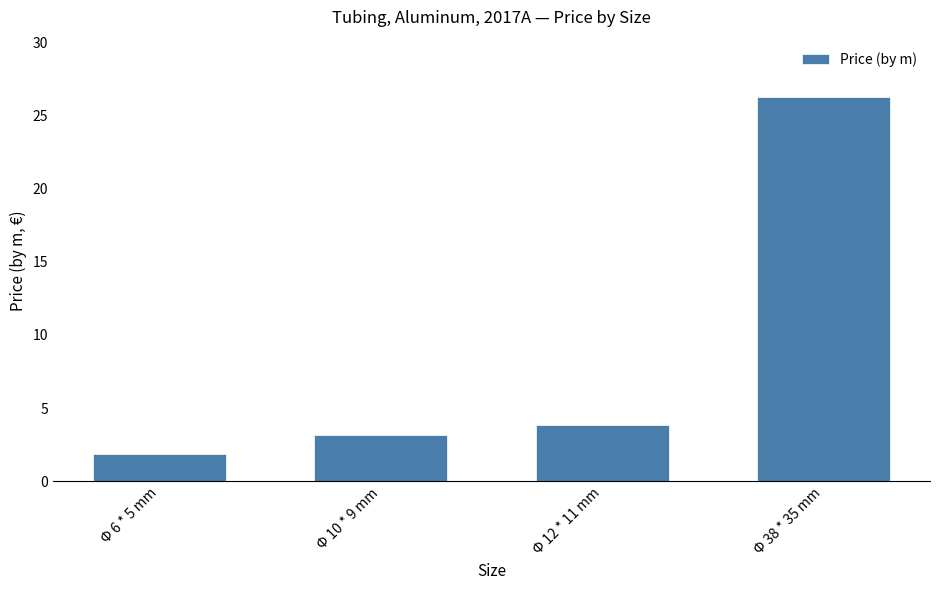

Count the number of categories in the chart.

4